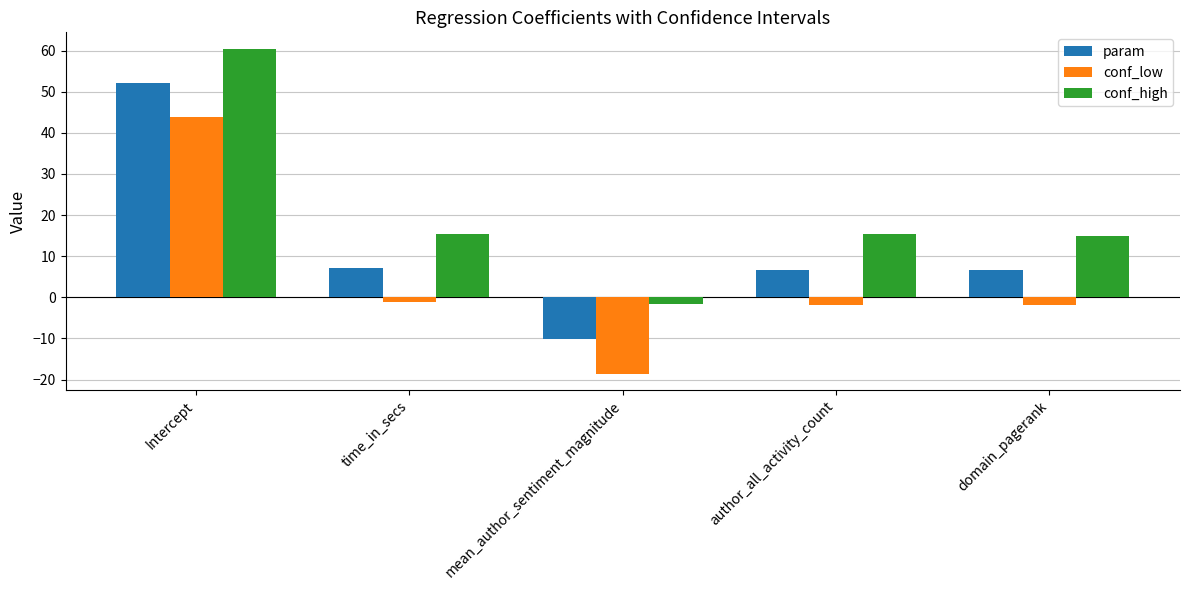

True or false: conf_high has a value of 8.4 at domain_pagerank.

False